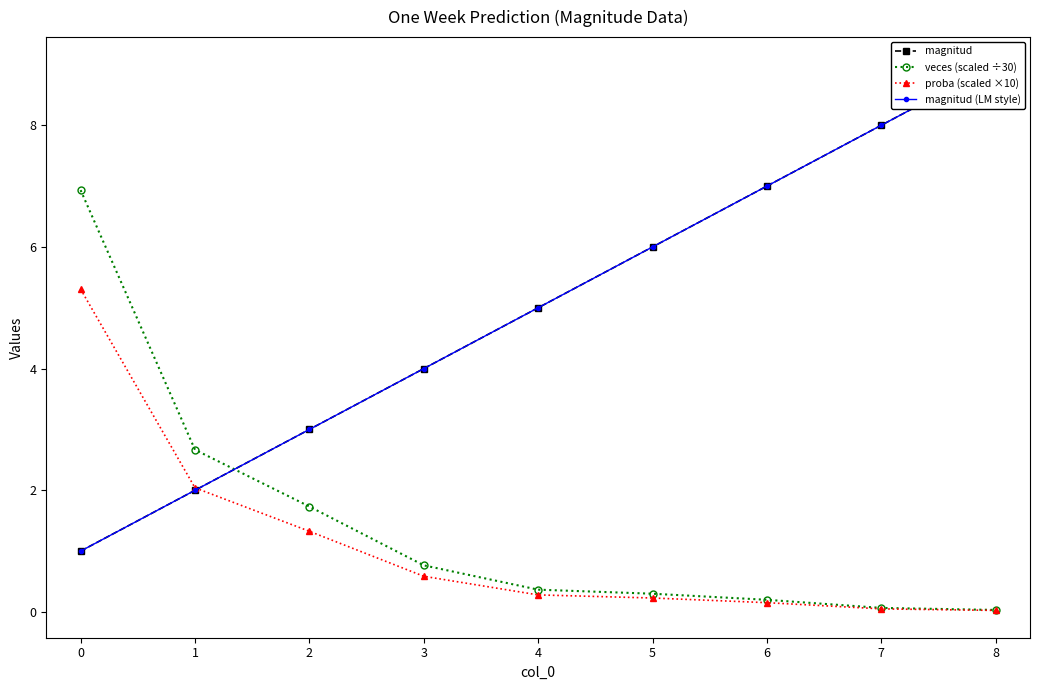

Reading left to right, transcribe all the data shown in this chart.

magnitud: 1.0	2.0	3.0	4.0	5.0	6.0	7.0	8.0	9.0
veces (scaled ÷30): 6.9	2.7	1.7	0.8	0.4	0.3	0.2	0.1	0.0
proba (scaled ×10): 5.3	2.0	1.3	0.6	0.3	0.2	0.2	0.1	0.0
magnitud (LM style): 1.0	2.0	3.0	4.0	5.0	6.0	7.0	8.0	9.0